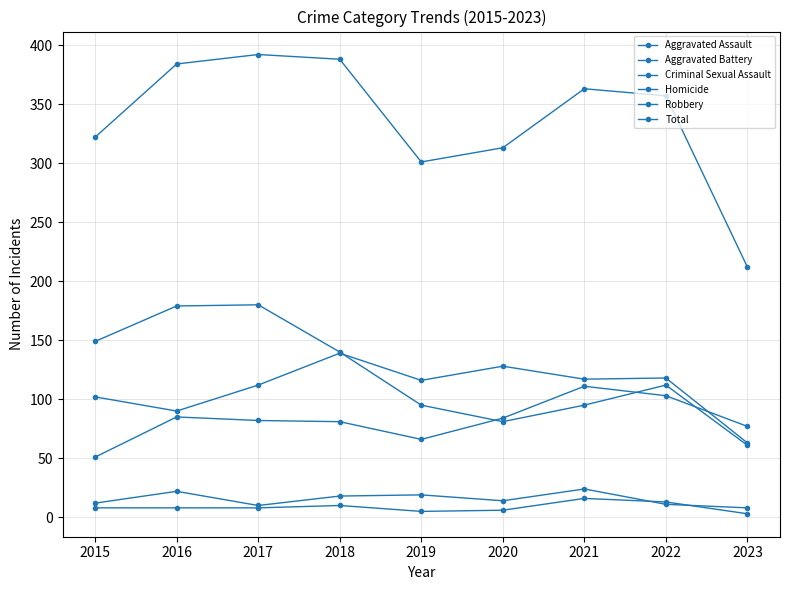

Between 2015 and 2016, which is larger?

2016